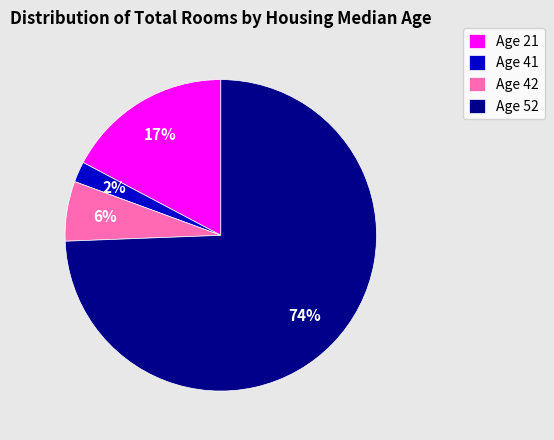

What is the majority slice?

Age 52